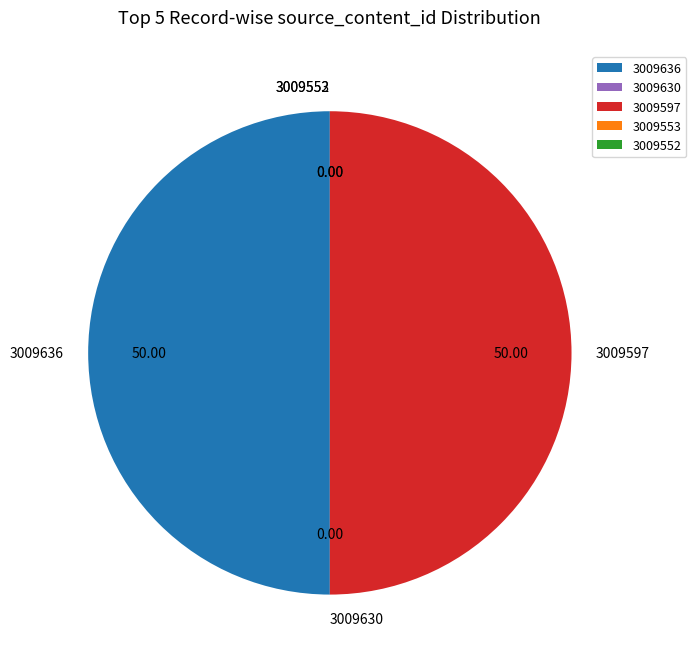

Is the sum of 3009636 and 3009597 greater than half?

Yes